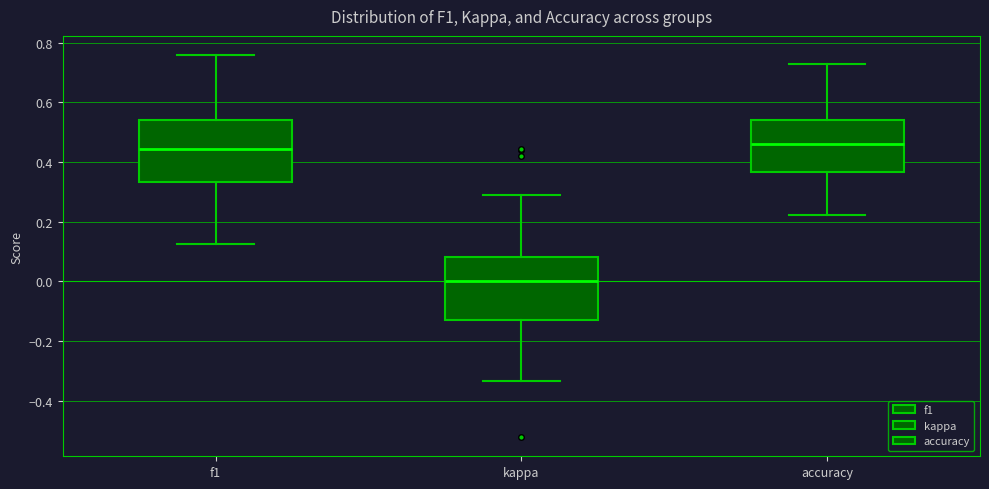

Reading left to right, transcribe this box plot: for each box, give where its median line is, the range the box spans, and where its two whiskers end, as read against the y-axis. The values are not printed on the chart, so give them approximately, as read against the axis.

f1: median 0.44, box 0.34 to 0.54, whiskers 0.12 to 0.76
kappa: median 0.00, box -0.14 to 0.08, whiskers -0.34 to 0.28
accuracy: median 0.46, box 0.36 to 0.54, whiskers 0.22 to 0.72